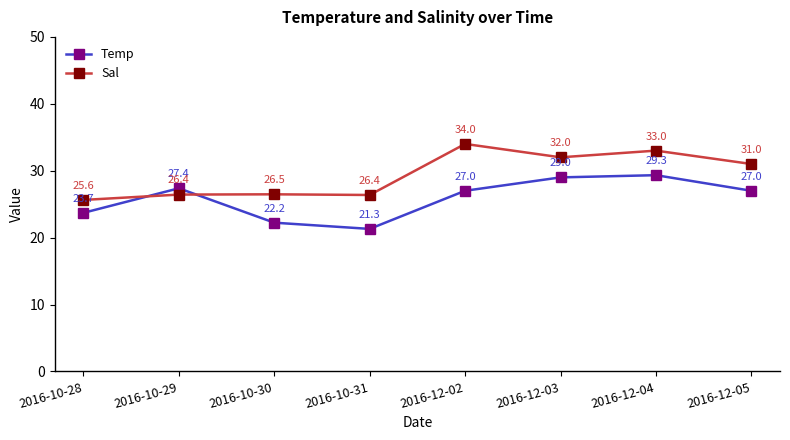

How many data points does each series have?

8